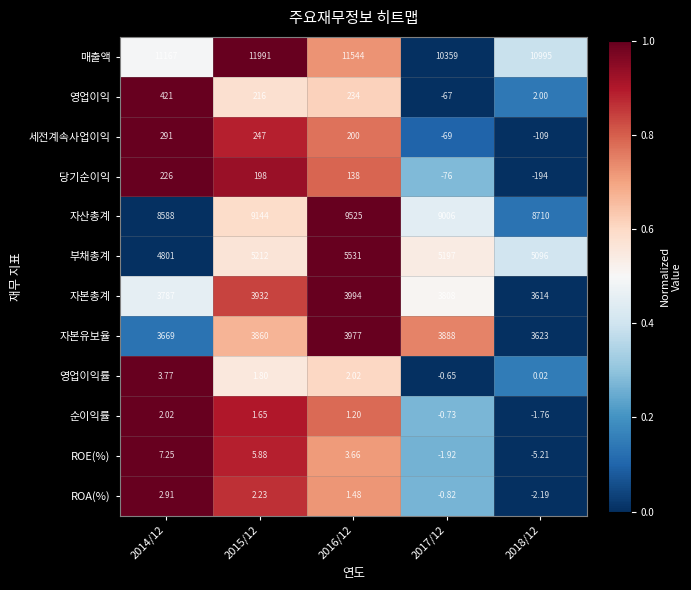

Which series has the widest spread of values?

매출액